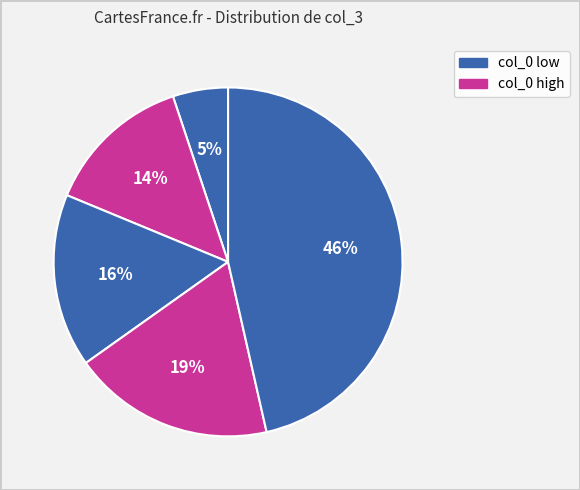

To the nearest percent, what is the difference between the largest and smallest slice percentages?

41%